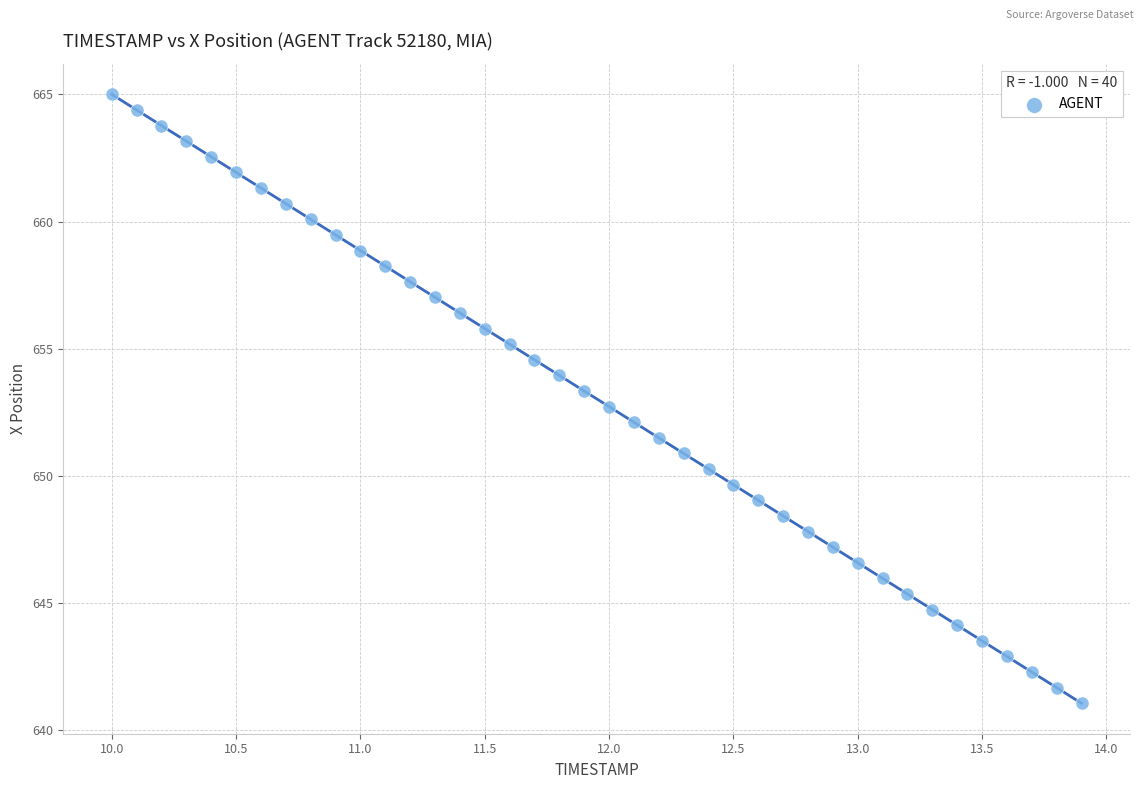

What is the range of Y values (max minus min)?

24.0